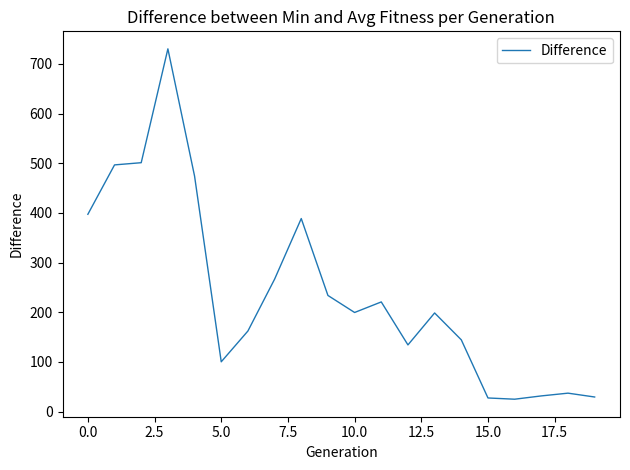

What is the difference between the maximum and minimum values?

705.4